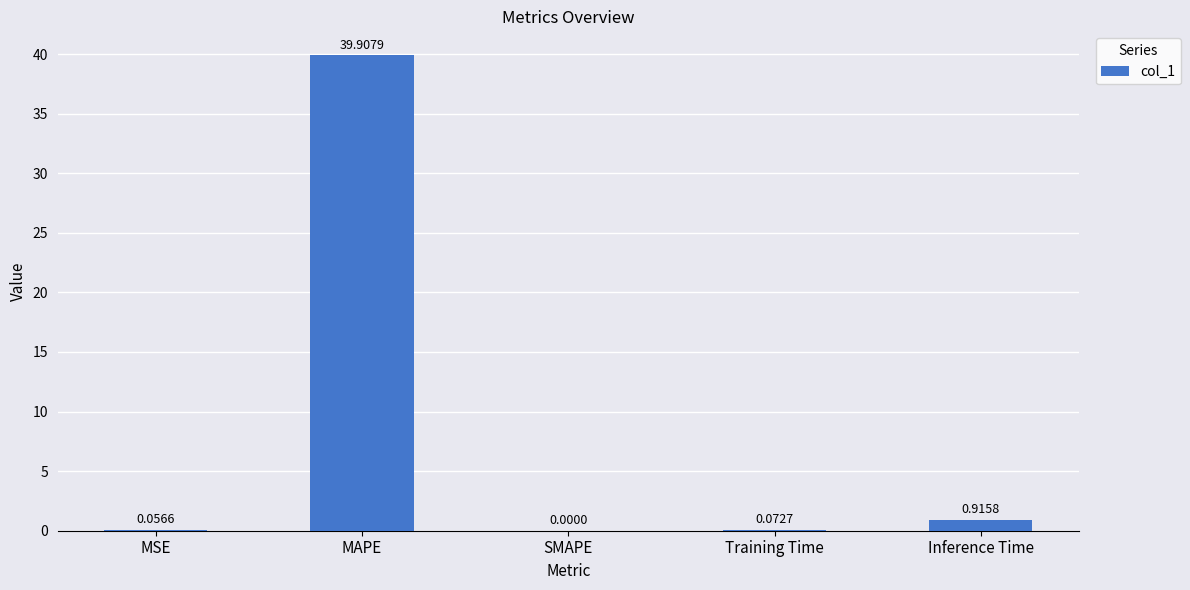

At which category does the chart reach its peak across all series?

MAPE